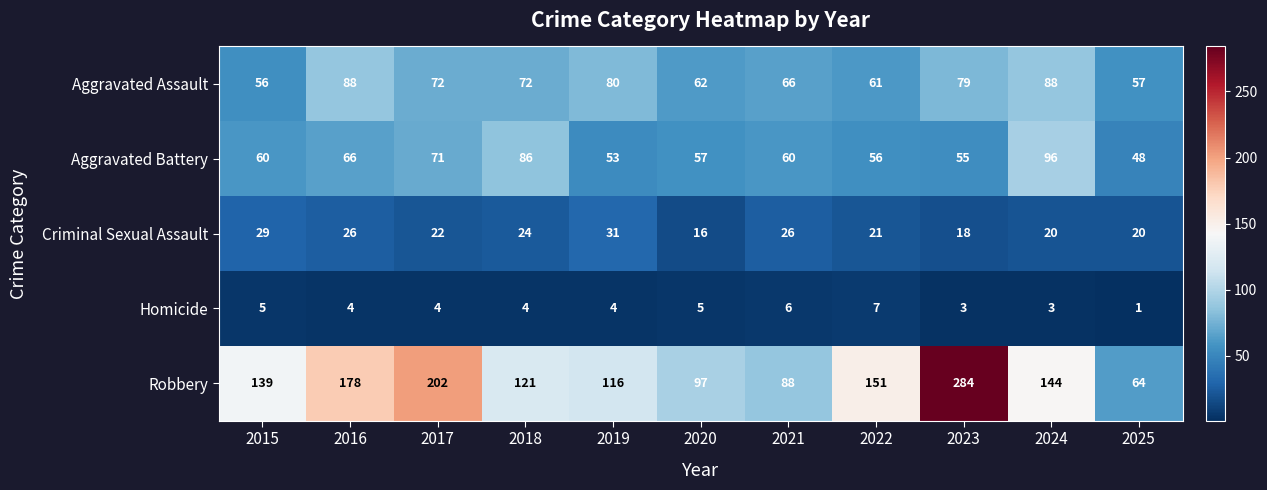

Which series has the largest range (max minus min)?

Robbery